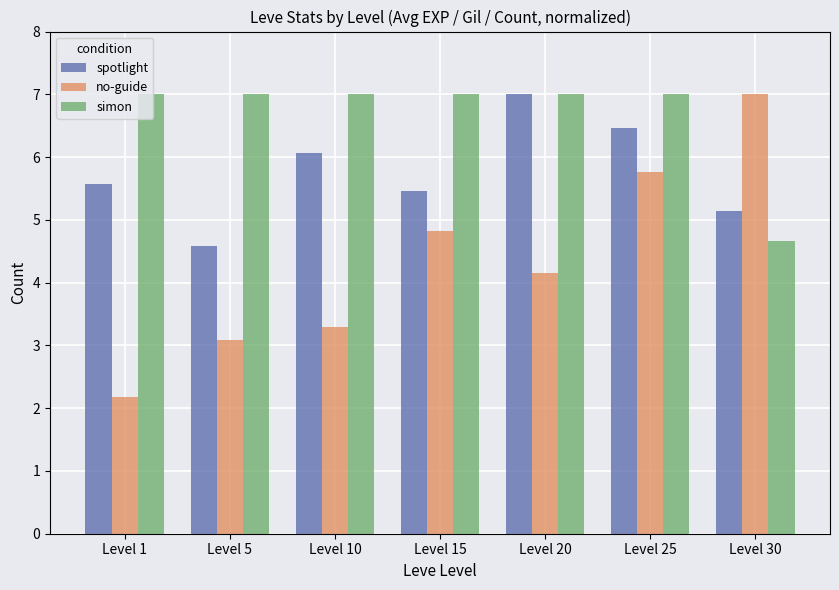

What value does the simon series have at Level 10?

7.0